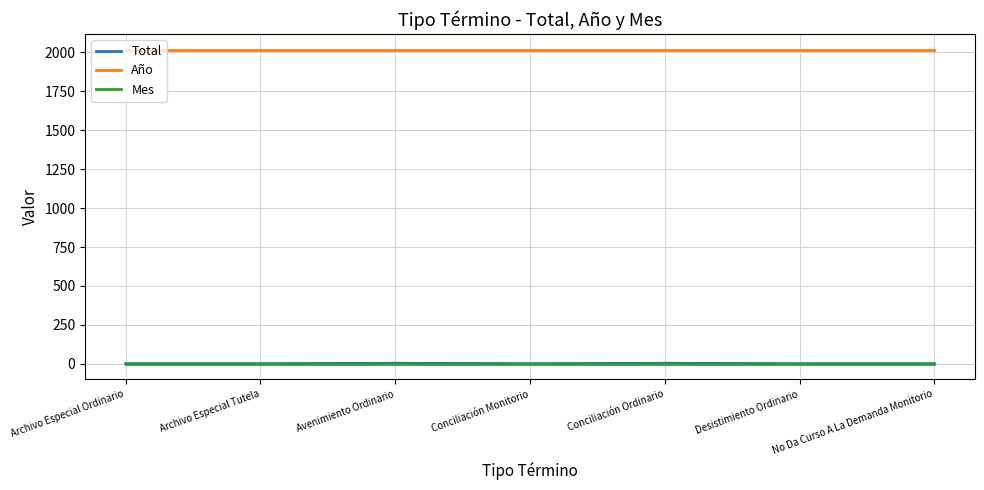

What is the approximate value of Mes at Archivo Especial Ordinario?

1